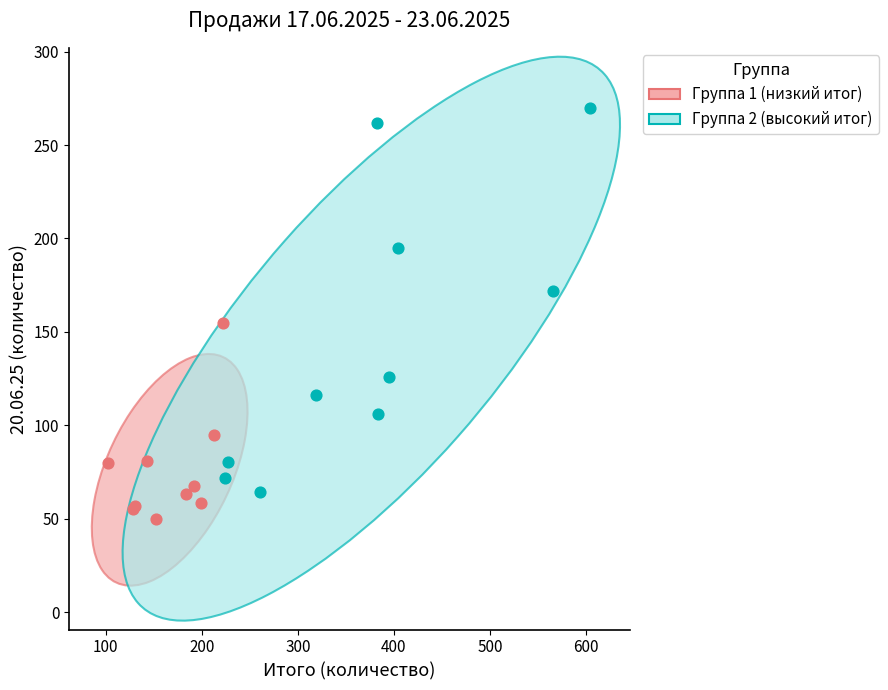

Which series has the largest Y range (max minus min)?

Группа 2 (высокий итог)